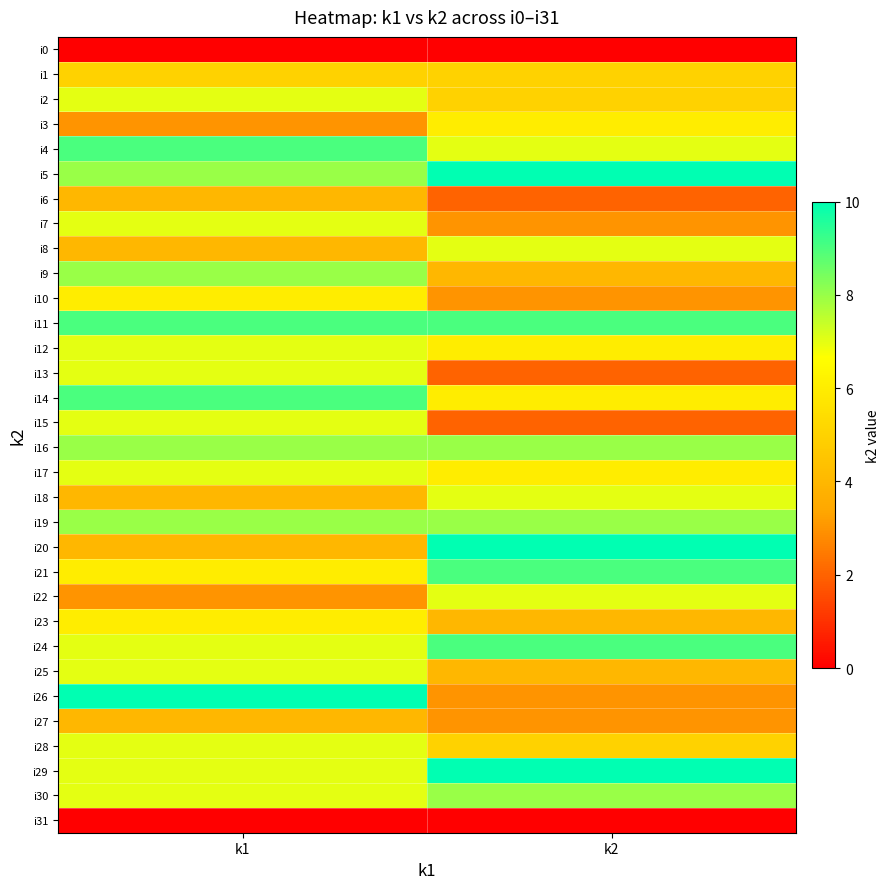

Which label corresponds to the largest value in the chart?

k2